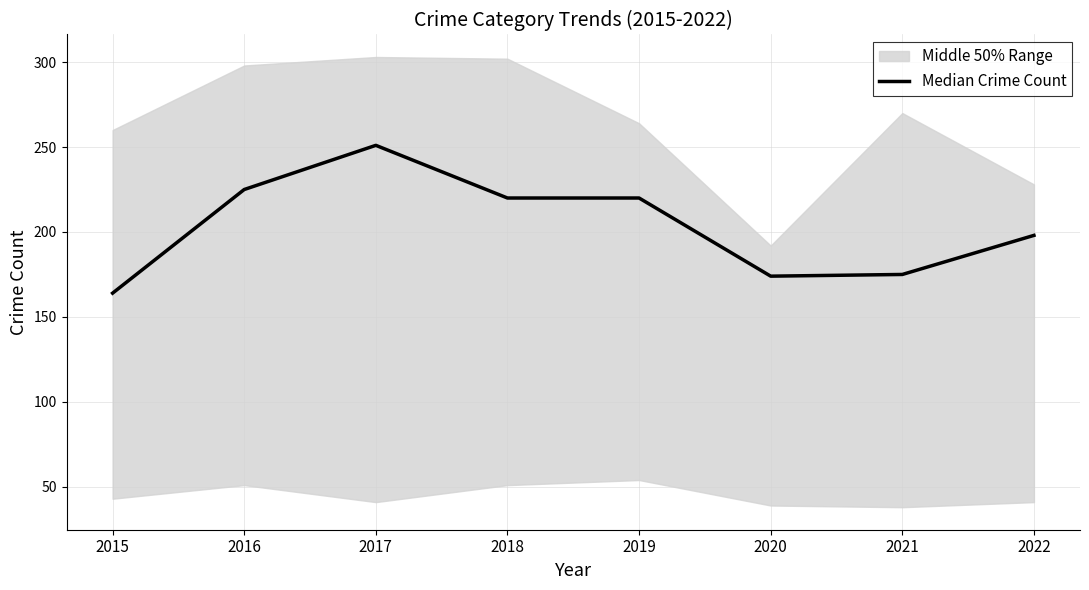

What is the value of the 1st point from the left?

164